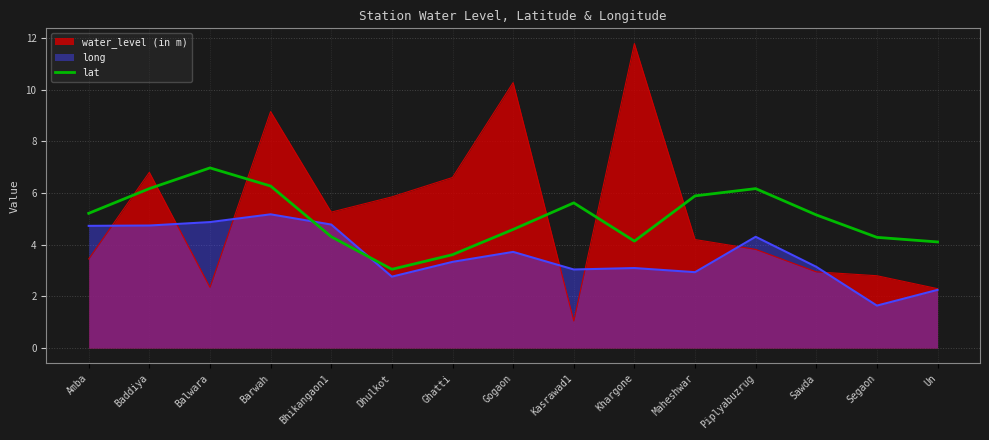

Rank the series by their maximum value, from lowest to highest.

long, lat, water_level (in m)